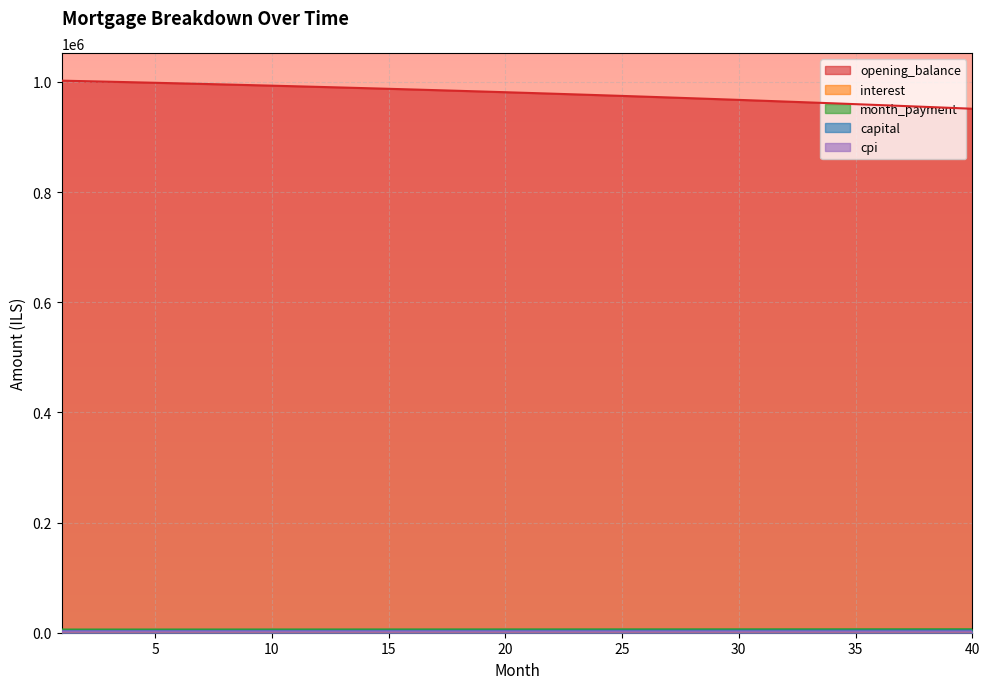

What is the value of the interest point at the 37th from the left?

2391.0